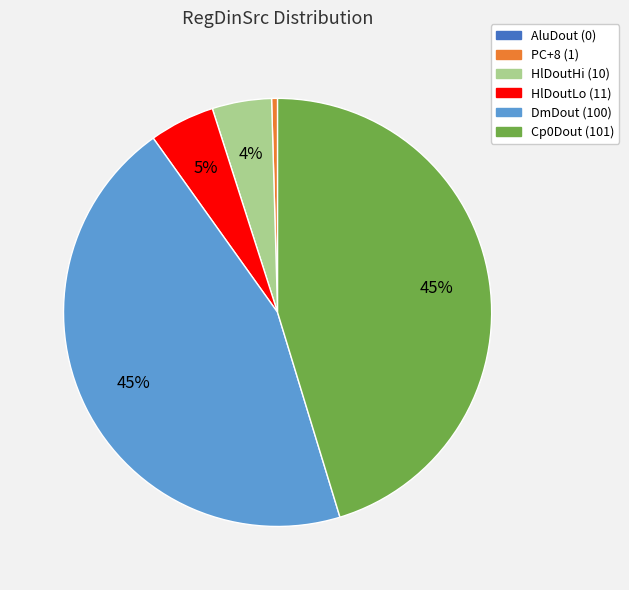

Combined, do DmDout (100) and PC+8 (1) account for over 50%?

No